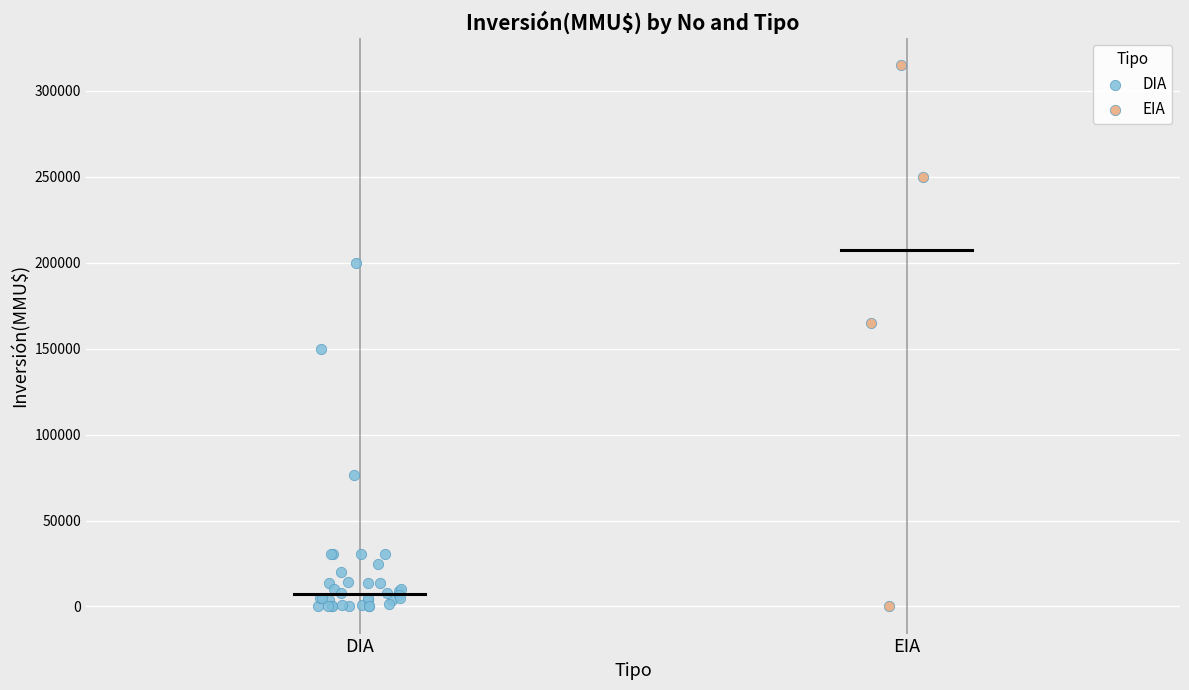

Which series contains the highest Y value?

EIA